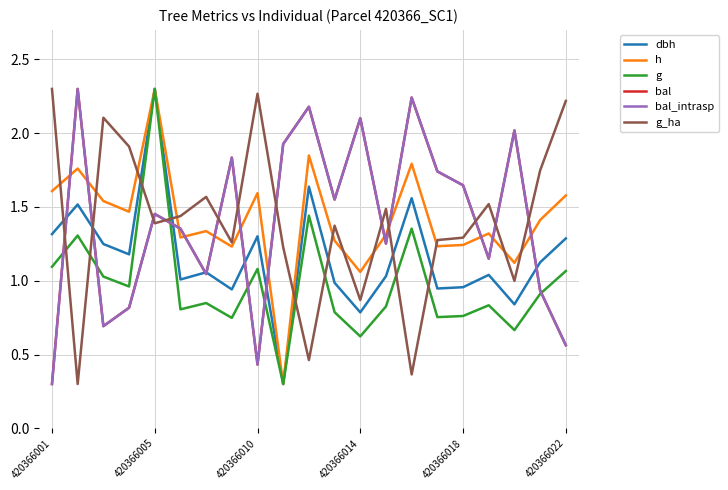

Does the chart have visible grid lines?

Yes